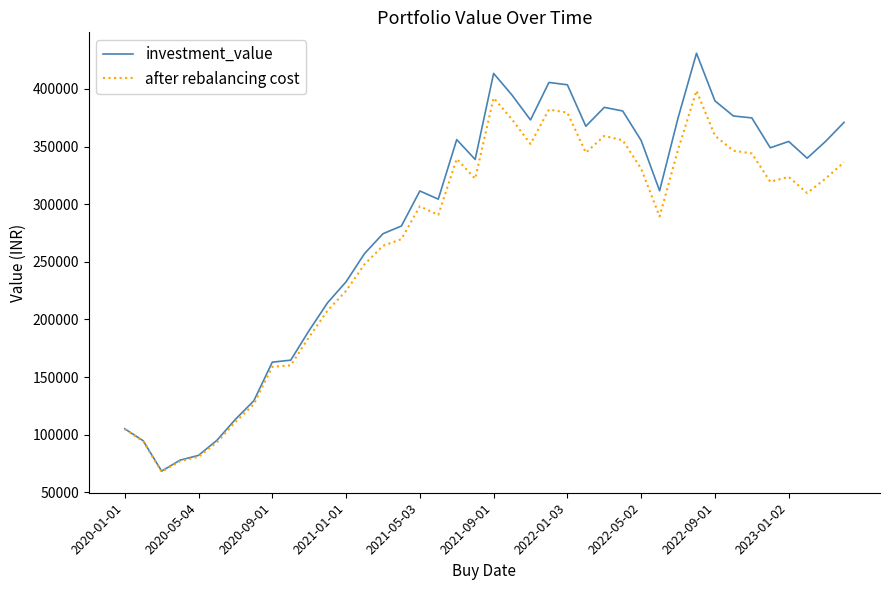

Which series has the largest total across all categories?

investment_value